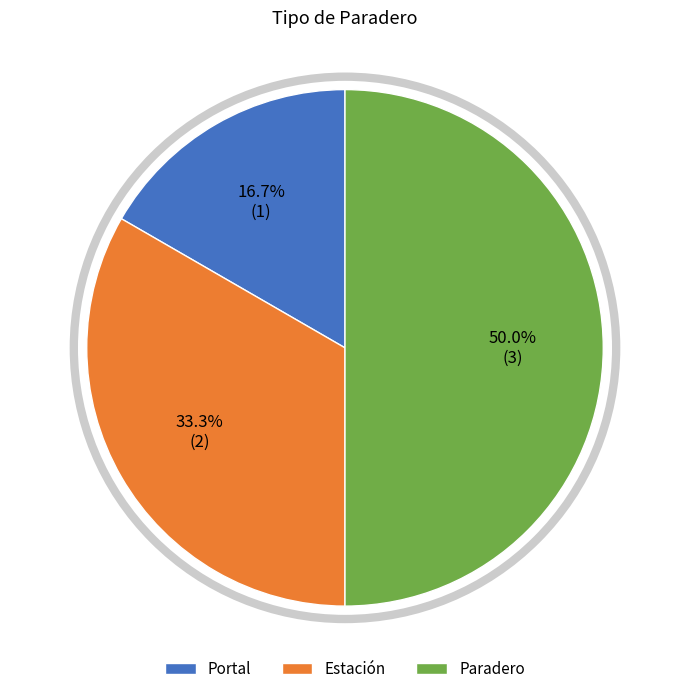

What portion of the pie excludes Portal?

83.3%